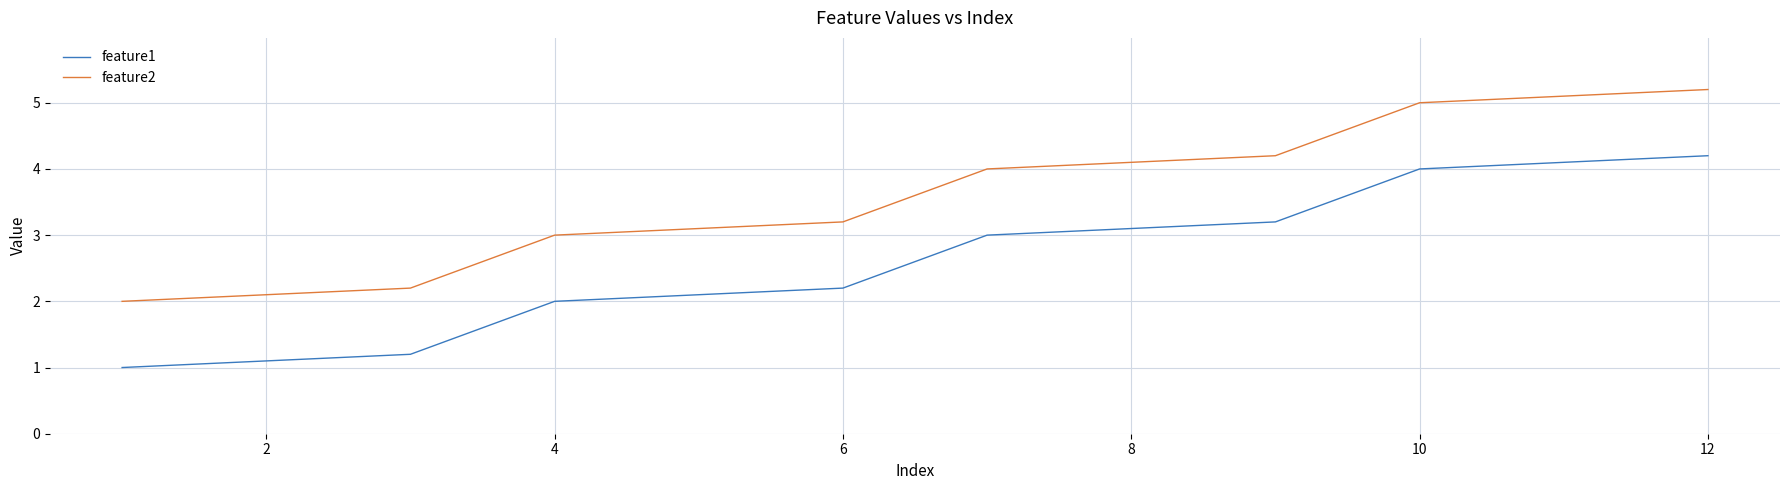

What is the maximum value for feature2?

5.2